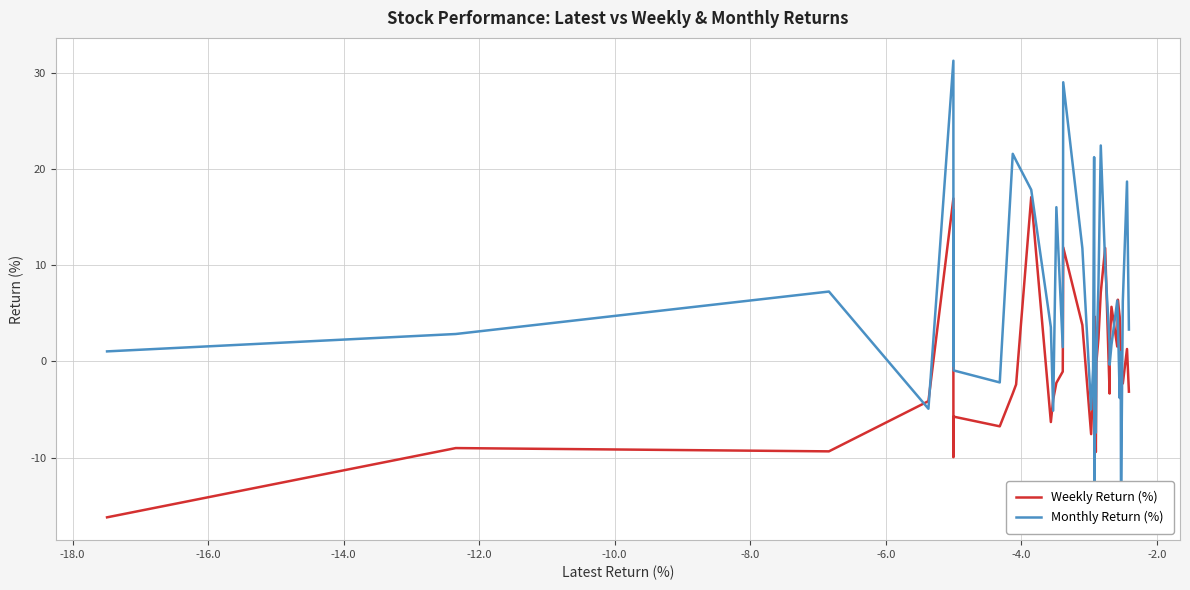

What is the highest value of the Weekly Return (%) series?

17.1